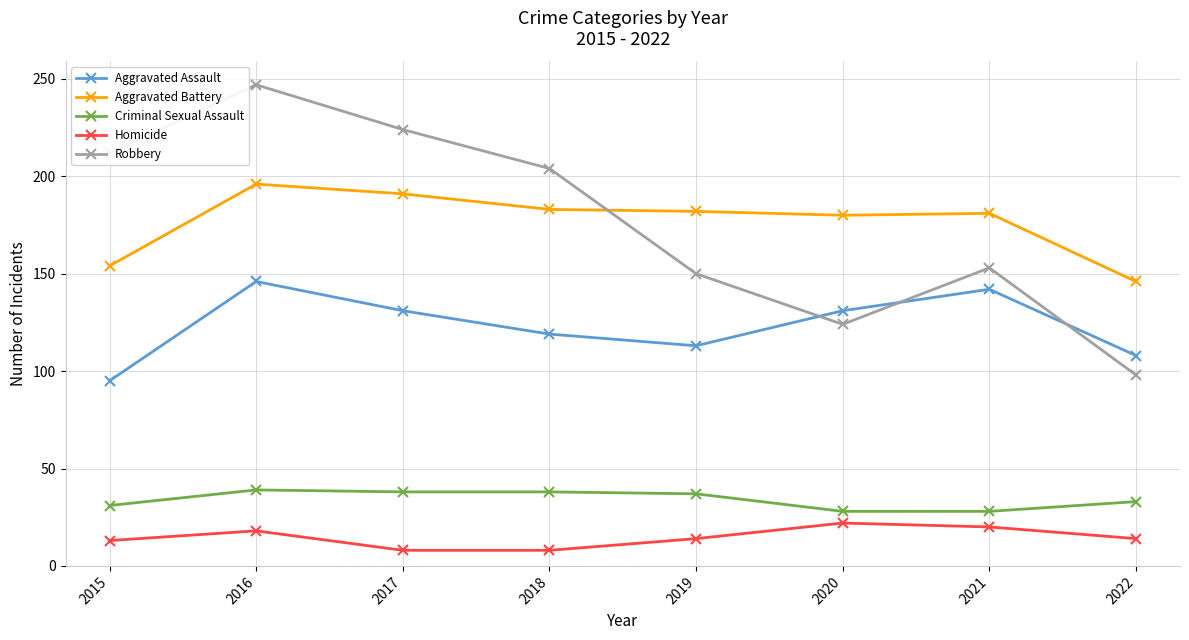

Is the value of Robbery at 2021 greater than the value of Aggravated Assault at 2017?

Yes